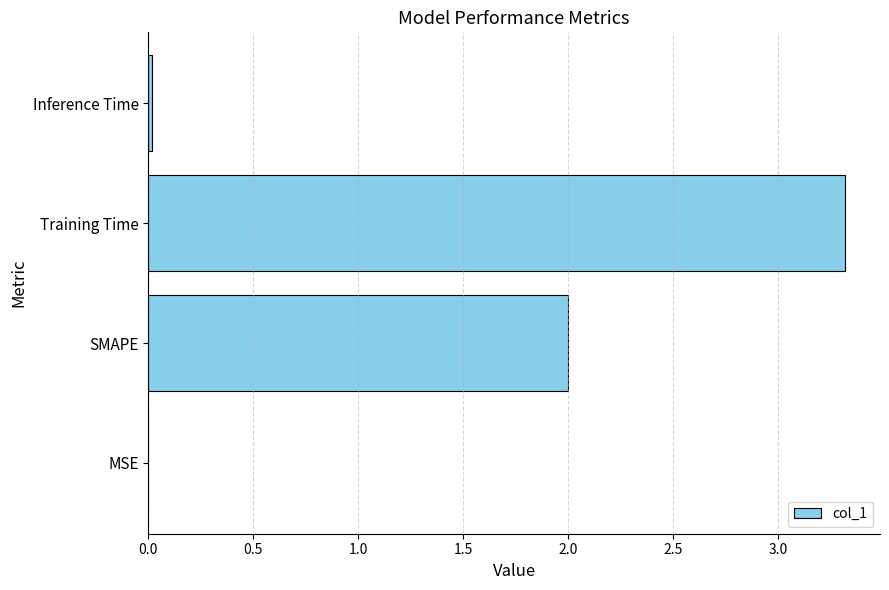

What is the maximum value shown in the chart?

3.3